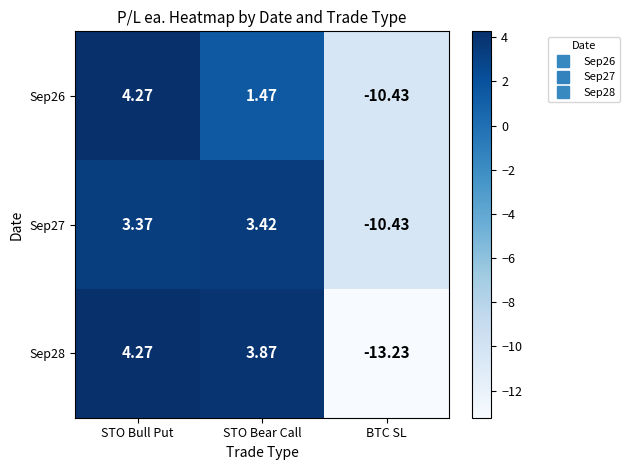

Which series has the largest range (max minus min)?

Sep28